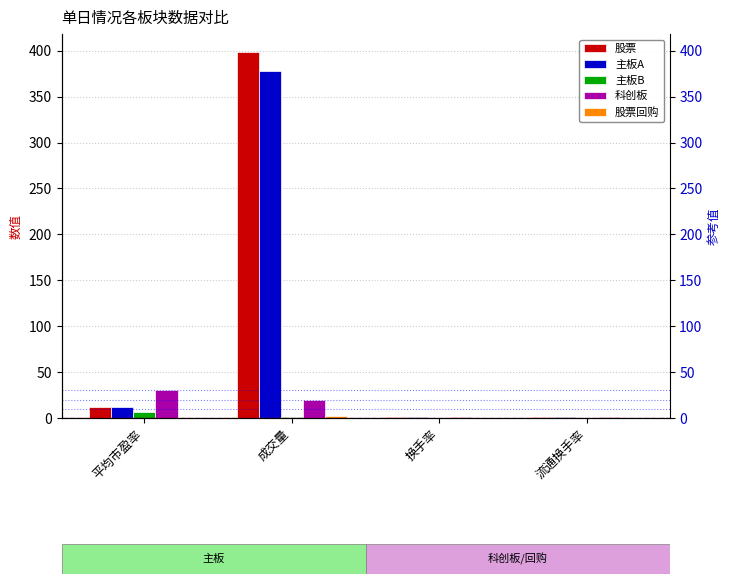

True or false: 股票回购 has a value of -1.4 at 流通换手率.

False